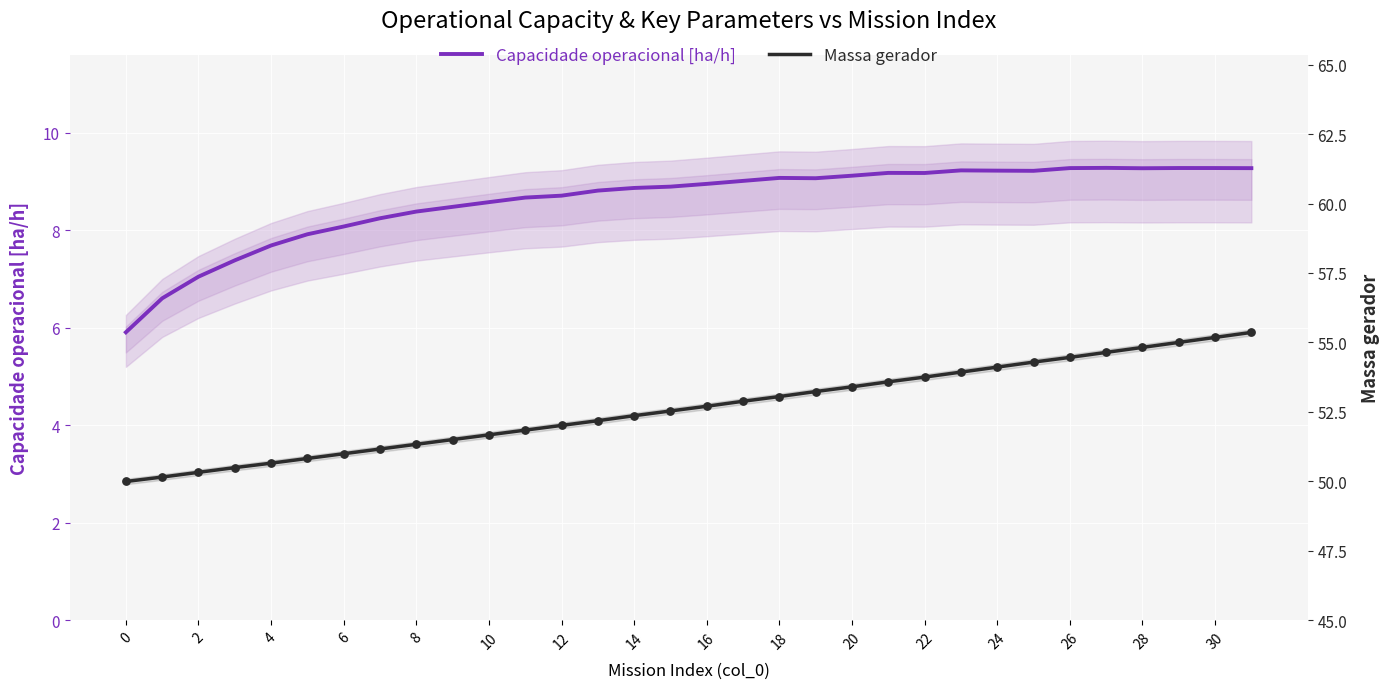

At which category is the sum across all series the highest?

31